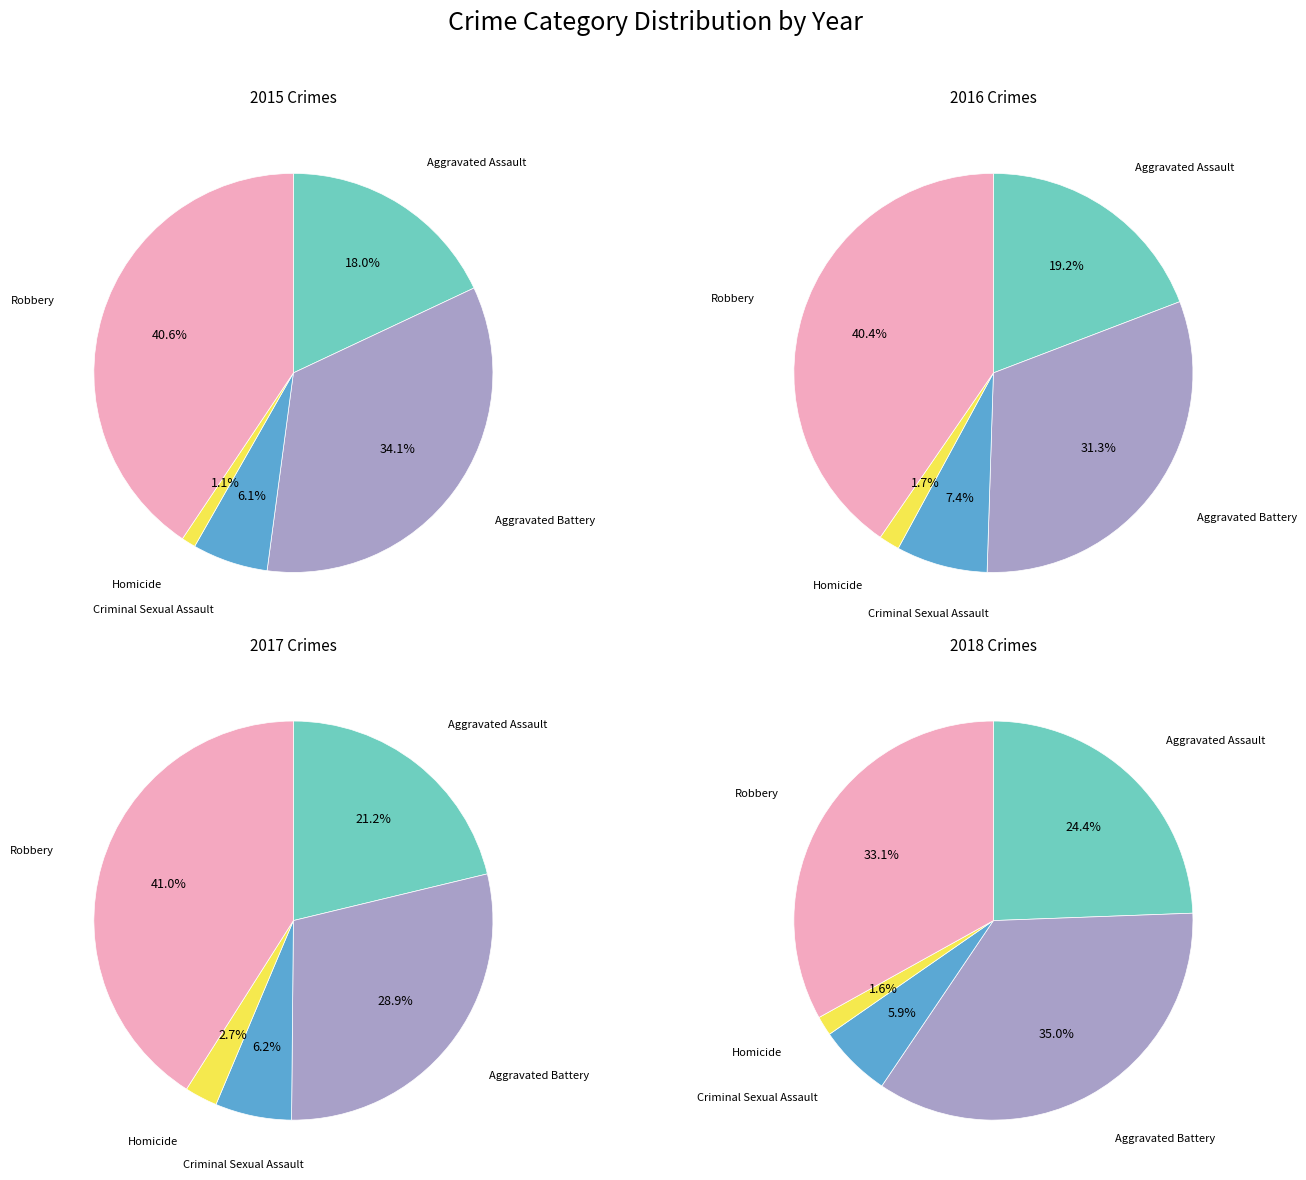

Do Robbery and Homicide together represent more than half of the pie?

No